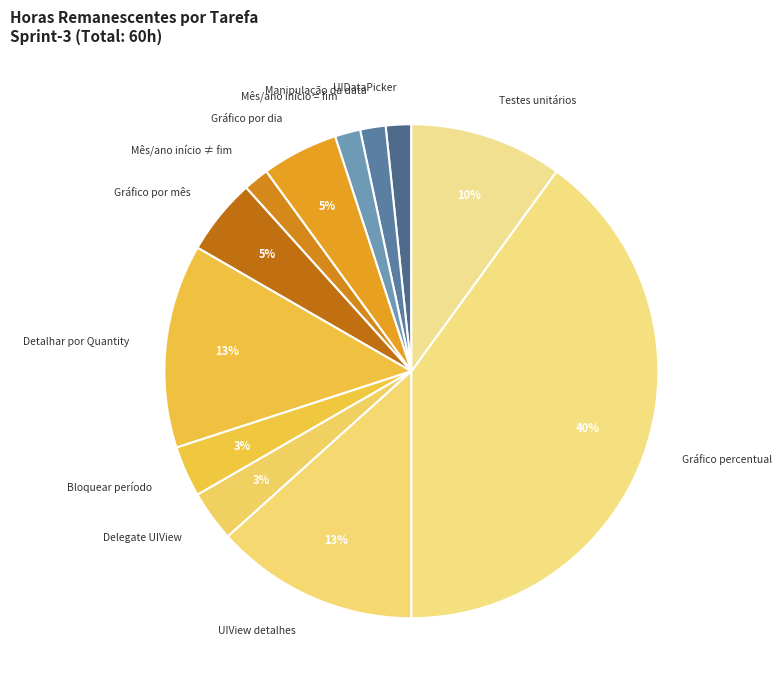

Is there a majority slice in this chart?

No